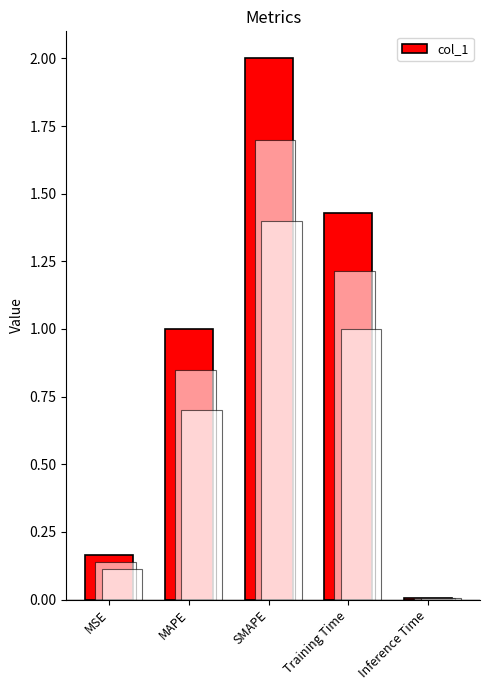

What is the label of the 1st bar from the left?

MSE